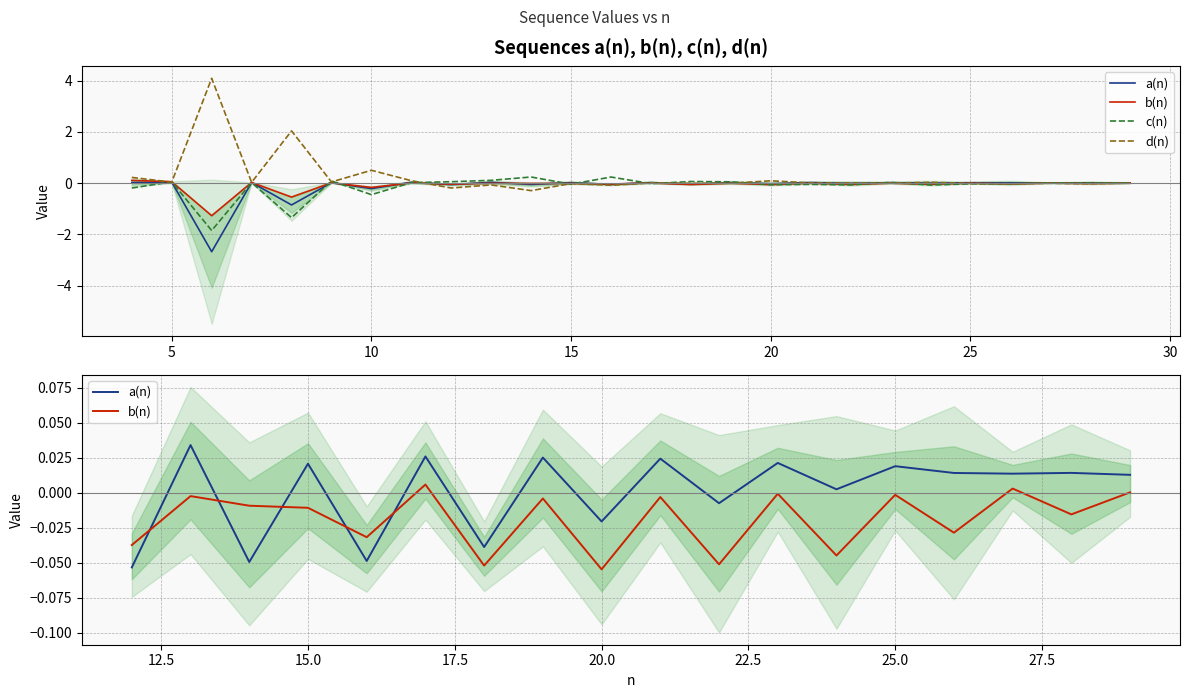

What are all the series names shown in the legend?

a(n), b(n), c(n), d(n)